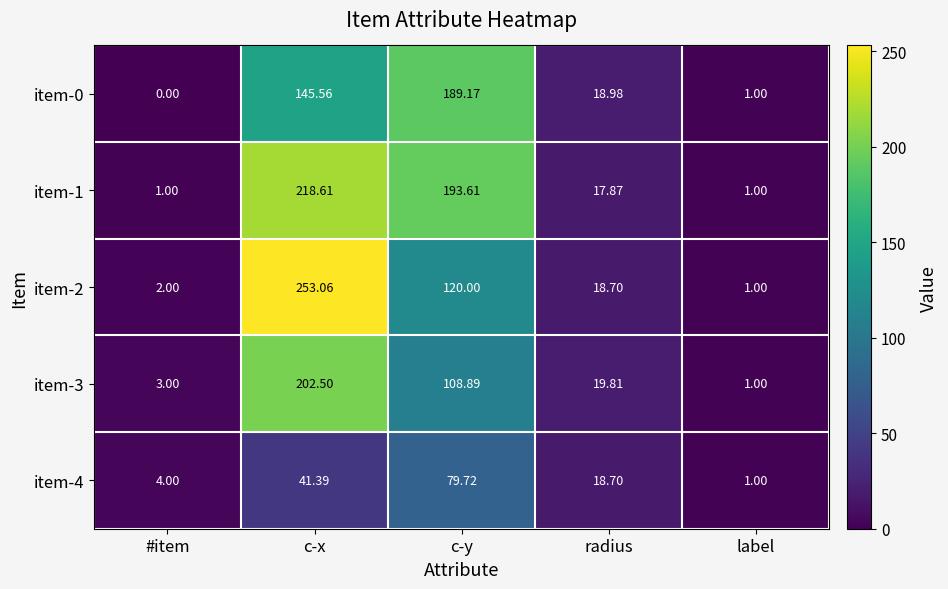

At which category is the sum across all series the highest?

c-x